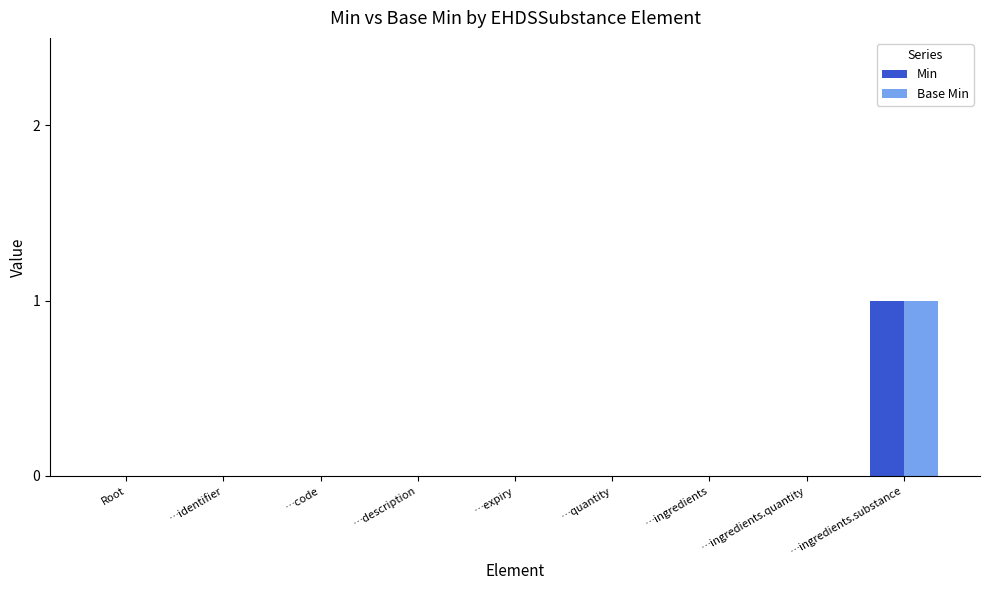

How many categories are shown in the chart?

9